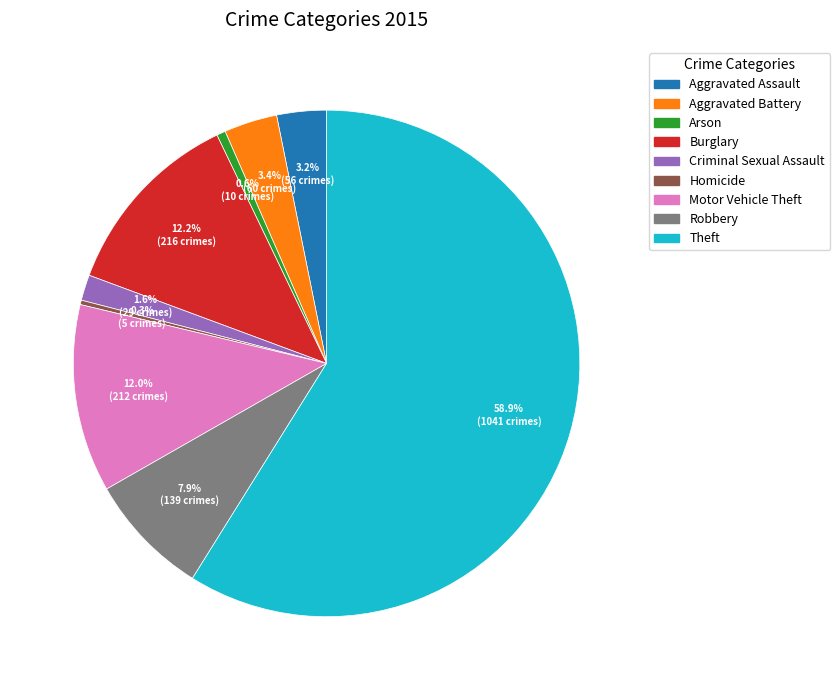

True or false: Homicide accounts for 0% of the total.

True